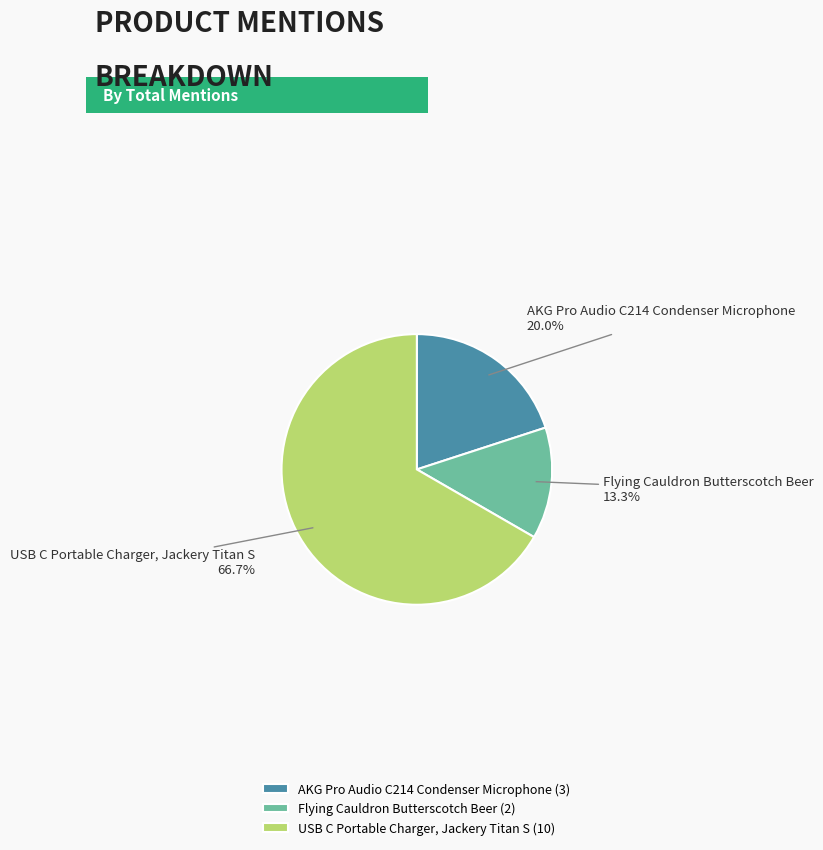

What is the smallest slice in the pie chart?

Flying Cauldron Butterscotch Beer